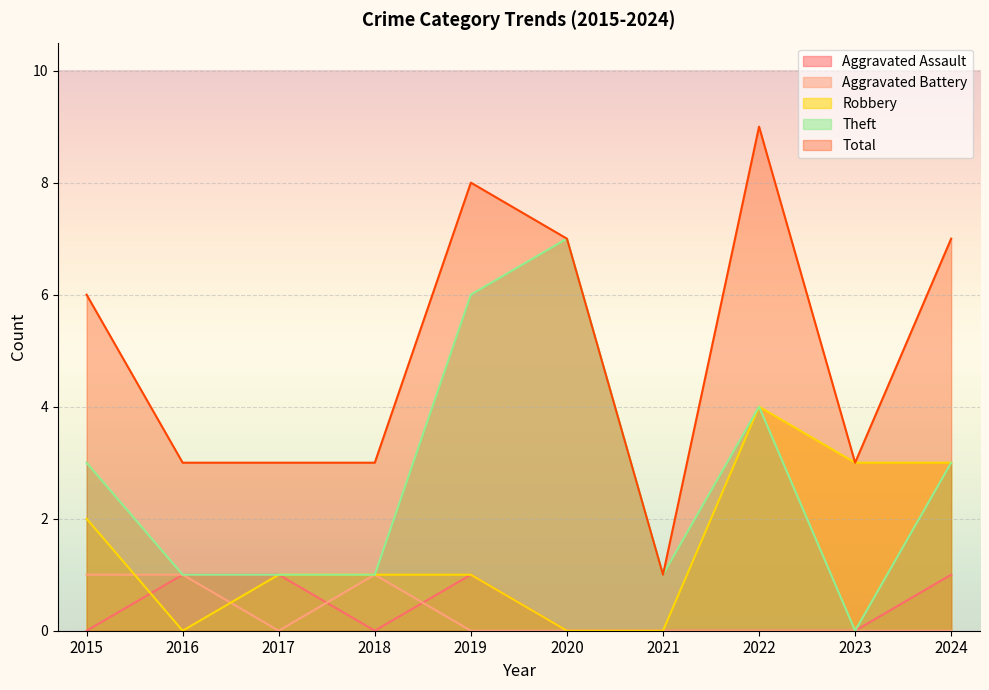

List the labels in order of Robbery value, largest first.

2022, 2023, 2024, 2015, 2017, 2018, 2019, 2016, 2020, 2021